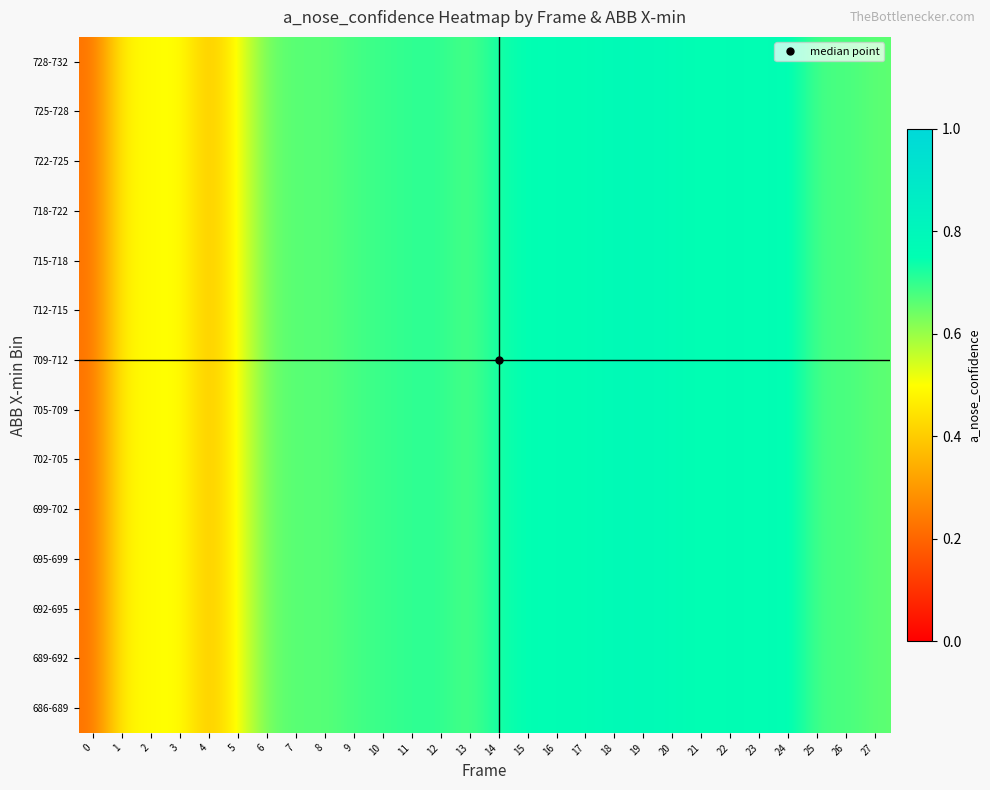

Reading left to right, extract all data points from this chart.

686-689: 0=0.2	1=0.5	2=0.5	3=0.5	4=0.4	5=0.5	6=0.6	7=0.7	8=0.7	9=0.7	10=0.7	11=0.7	12=0.7	13=0.7	14=0.7	15=0.7	16=0.8	17=0.8	18=0.8	19=0.8	20=0.8	21=0.7	22=0.8	23=0.8	24=0.8	25=0.7	26=0.7	27=0.7
689-692: 0=0.2	1=0.5	2=0.5	3=0.5	4=0.4	5=0.5	6=0.6	7=0.7	8=0.7	9=0.7	10=0.7	11=0.7	12=0.7	13=0.7	14=0.7	15=0.7	16=0.8	17=0.8	18=0.8	19=0.8	20=0.8	21=0.7	22=0.8	23=0.8	24=0.8	25=0.7	26=0.7	27=0.7
692-695: 0=0.2	1=0.5	2=0.5	3=0.5	4=0.4	5=0.5	6=0.6	7=0.7	8=0.7	9=0.7	10=0.7	11=0.7	12=0.7	13=0.7	14=0.7	15=0.7	16=0.8	17=0.8	18=0.8	19=0.8	20=0.8	21=0.7	22=0.8	23=0.8	24=0.8	25=0.7	26=0.7	27=0.7
695-699: 0=0.2	1=0.5	2=0.5	3=0.5	4=0.4	5=0.5	6=0.6	7=0.7	8=0.7	9=0.7	10=0.7	11=0.7	12=0.7	13=0.7	14=0.7	15=0.7	16=0.8	17=0.8	18=0.8	19=0.8	20=0.8	21=0.7	22=0.8	23=0.8	24=0.8	25=0.7	26=0.7	27=0.7
699-702: 0=0.2	1=0.5	2=0.5	3=0.5	4=0.4	5=0.5	6=0.6	7=0.7	8=0.7	9=0.7	10=0.7	11=0.7	12=0.7	13=0.7	14=0.7	15=0.7	16=0.8	17=0.8	18=0.8	19=0.8	20=0.8	21=0.7	22=0.8	23=0.8	24=0.8	25=0.7	26=0.7	27=0.7
702-705: 0=0.2	1=0.5	2=0.5	3=0.5	4=0.4	5=0.5	6=0.6	7=0.7	8=0.7	9=0.7	10=0.7	11=0.7	12=0.7	13=0.7	14=0.7	15=0.7	16=0.8	17=0.8	18=0.8	19=0.8	20=0.8	21=0.7	22=0.8	23=0.8	24=0.8	25=0.7	26=0.7	27=0.7
705-709: 0=0.2	1=0.5	2=0.5	3=0.5	4=0.4	5=0.5	6=0.6	7=0.7	8=0.7	9=0.7	10=0.7	11=0.7	12=0.7	13=0.7	14=0.7	15=0.7	16=0.8	17=0.8	18=0.8	19=0.8	20=0.8	21=0.7	22=0.8	23=0.8	24=0.8	25=0.7	26=0.7	27=0.7
709-712: 0=0.2	1=0.5	2=0.5	3=0.5	4=0.4	5=0.5	6=0.6	7=0.7	8=0.7	9=0.7	10=0.7	11=0.7	12=0.7	13=0.7	14=0.7	15=0.7	16=0.8	17=0.8	18=0.8	19=0.8	20=0.8	21=0.7	22=0.8	23=0.8	24=0.8	25=0.7	26=0.7	27=0.7
712-715: 0=0.2	1=0.5	2=0.5	3=0.5	4=0.4	5=0.5	6=0.6	7=0.7	8=0.7	9=0.7	10=0.7	11=0.7	12=0.7	13=0.7	14=0.7	15=0.7	16=0.8	17=0.8	18=0.8	19=0.8	20=0.8	21=0.7	22=0.8	23=0.8	24=0.8	25=0.7	26=0.7	27=0.7
715-718: 0=0.2	1=0.5	2=0.5	3=0.5	4=0.4	5=0.5	6=0.6	7=0.7	8=0.7	9=0.7	10=0.7	11=0.7	12=0.7	13=0.7	14=0.7	15=0.7	16=0.8	17=0.8	18=0.8	19=0.8	20=0.8	21=0.7	22=0.8	23=0.8	24=0.8	25=0.7	26=0.7	27=0.7
718-722: 0=0.2	1=0.5	2=0.5	3=0.5	4=0.4	5=0.5	6=0.6	7=0.7	8=0.7	9=0.7	10=0.7	11=0.7	12=0.7	13=0.7	14=0.7	15=0.7	16=0.8	17=0.8	18=0.8	19=0.8	20=0.8	21=0.7	22=0.8	23=0.8	24=0.8	25=0.7	26=0.7	27=0.7
722-725: 0=0.2	1=0.5	2=0.5	3=0.5	4=0.4	5=0.5	6=0.6	7=0.7	8=0.7	9=0.7	10=0.7	11=0.7	12=0.7	13=0.7	14=0.7	15=0.7	16=0.8	17=0.8	18=0.8	19=0.8	20=0.8	21=0.7	22=0.8	23=0.8	24=0.8	25=0.7	26=0.7	27=0.7
725-728: 0=0.2	1=0.5	2=0.5	3=0.5	4=0.4	5=0.5	6=0.6	7=0.7	8=0.7	9=0.7	10=0.7	11=0.7	12=0.7	13=0.7	14=0.7	15=0.7	16=0.8	17=0.8	18=0.8	19=0.8	20=0.8	21=0.7	22=0.8	23=0.8	24=0.8	25=0.7	26=0.7	27=0.7
728-732: 0=0.2	1=0.5	2=0.5	3=0.5	4=0.4	5=0.5	6=0.6	7=0.7	8=0.7	9=0.7	10=0.7	11=0.7	12=0.7	13=0.7	14=0.7	15=0.7	16=0.8	17=0.8	18=0.8	19=0.8	20=0.8	21=0.7	22=0.8	23=0.8	24=0.8	25=0.7	26=0.7	27=0.7